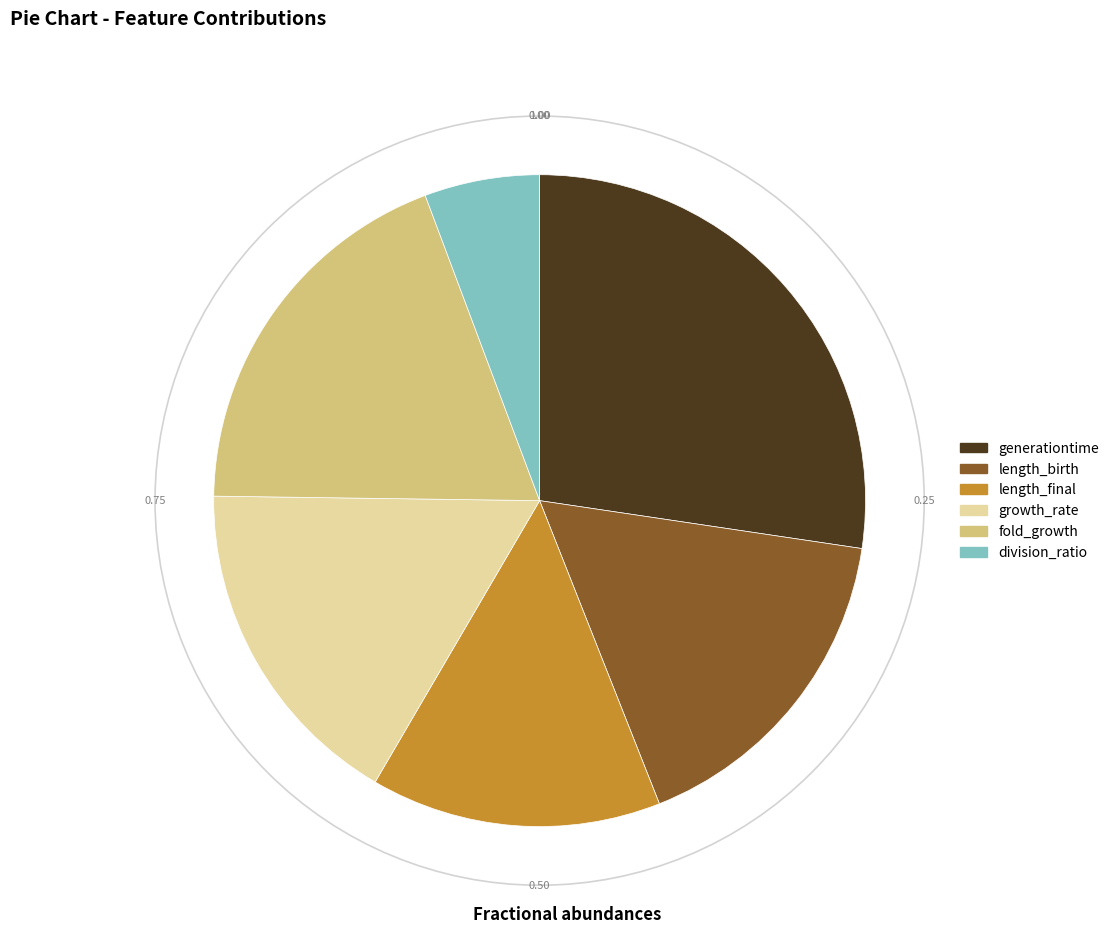

Does any single category account for the majority?

No